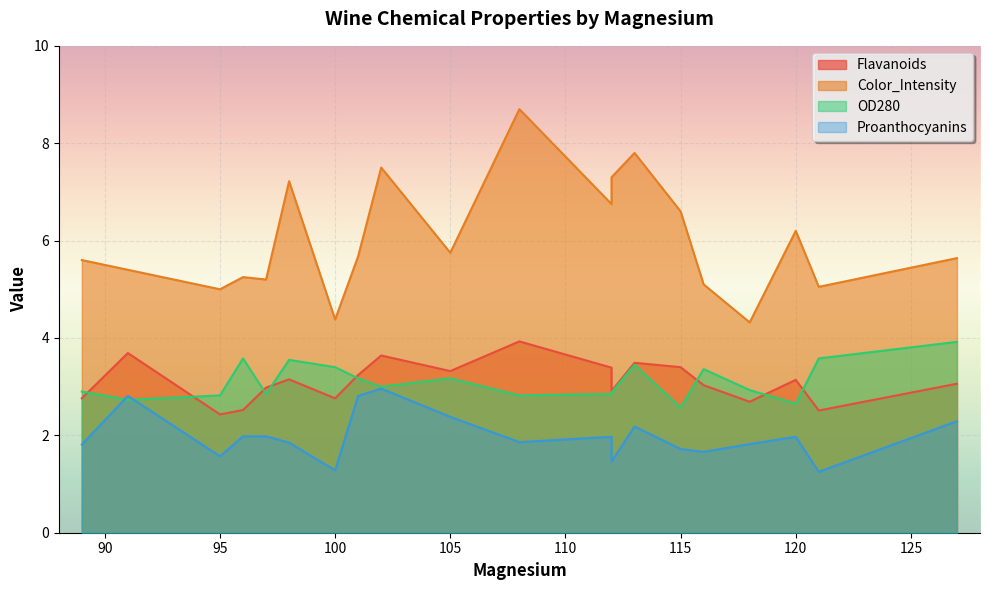

What is the difference between the maximum and minimum values in the OD280 series?

1.4